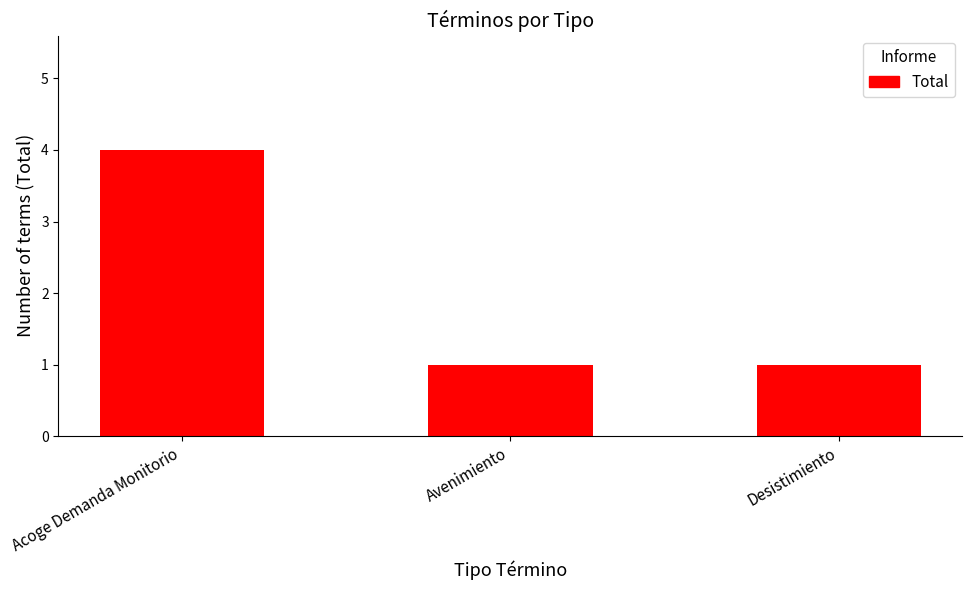

What is the maximum value shown in the chart?

4